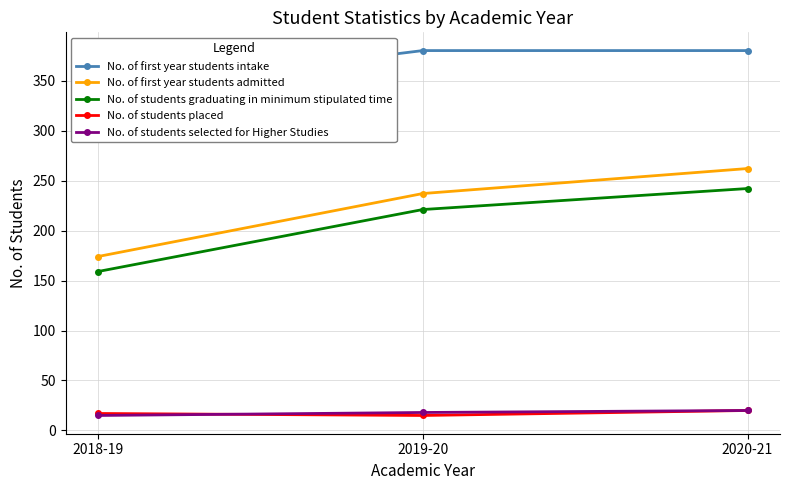

What is the sum of all No. of students graduating in minimum stipulated time values?

622